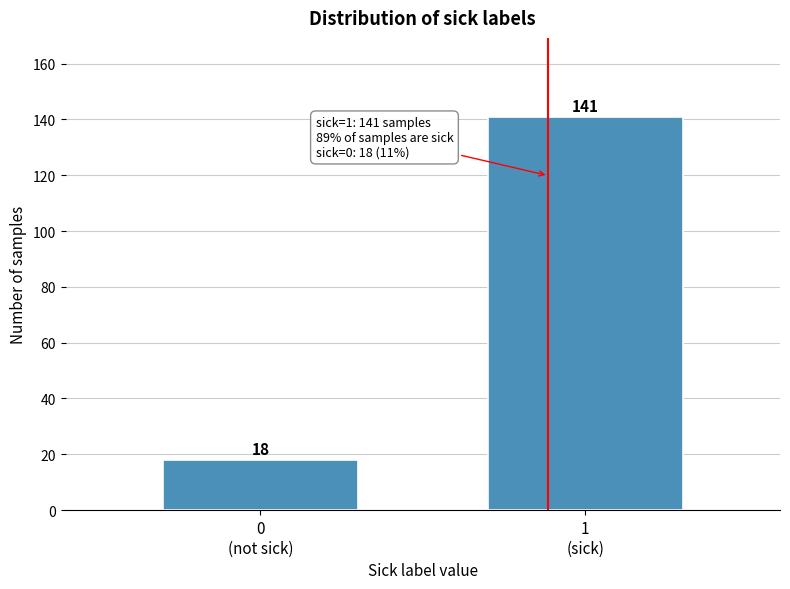

Reading left to right, extract all data points from this chart.

18	141